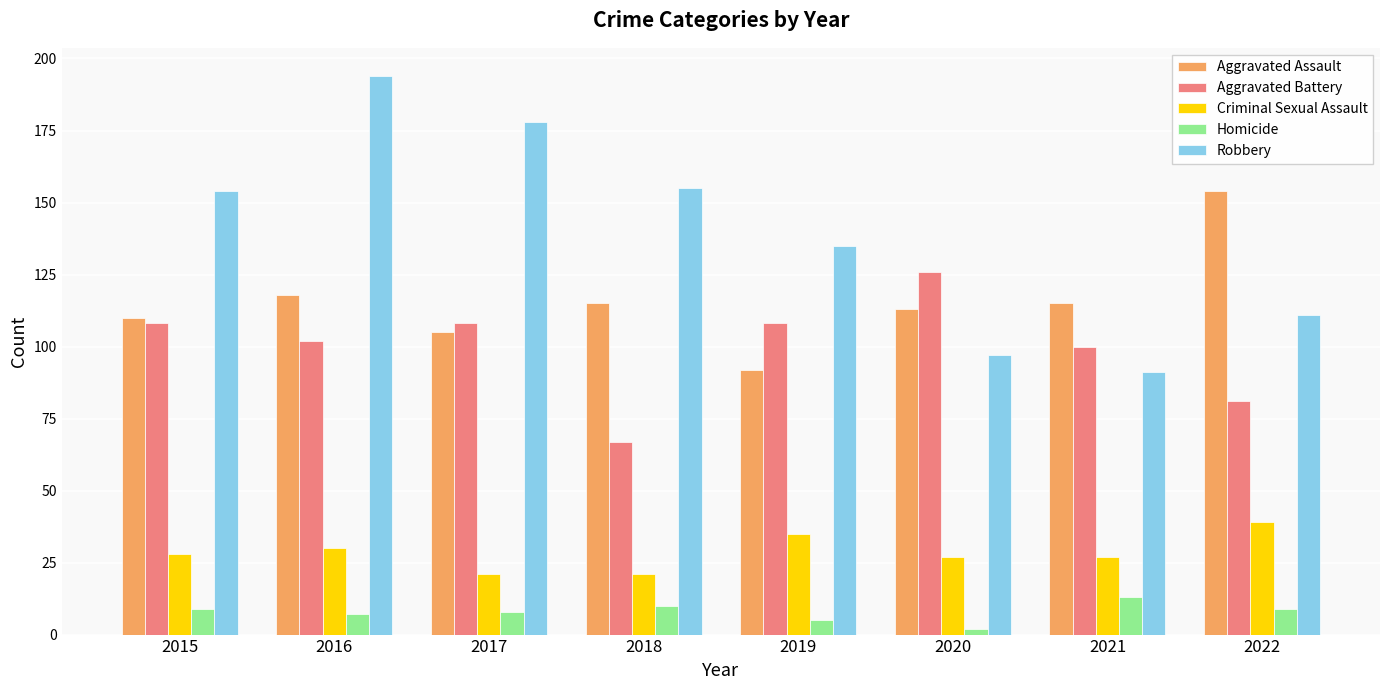

The Robbery series shows 194 at 2016. True or false?

True